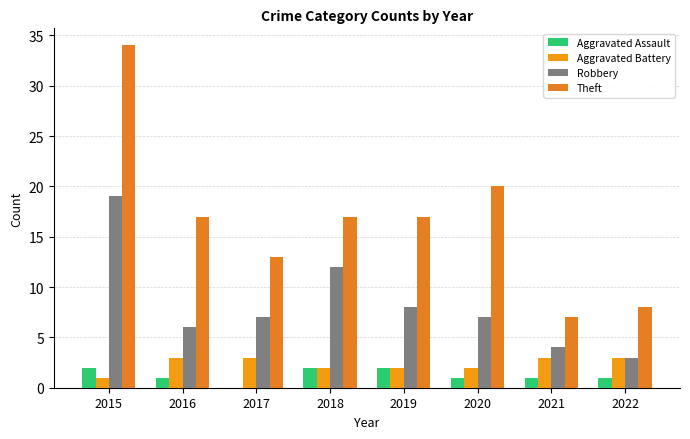

Are the bars grouped side by side (vs. stacked)?

Yes